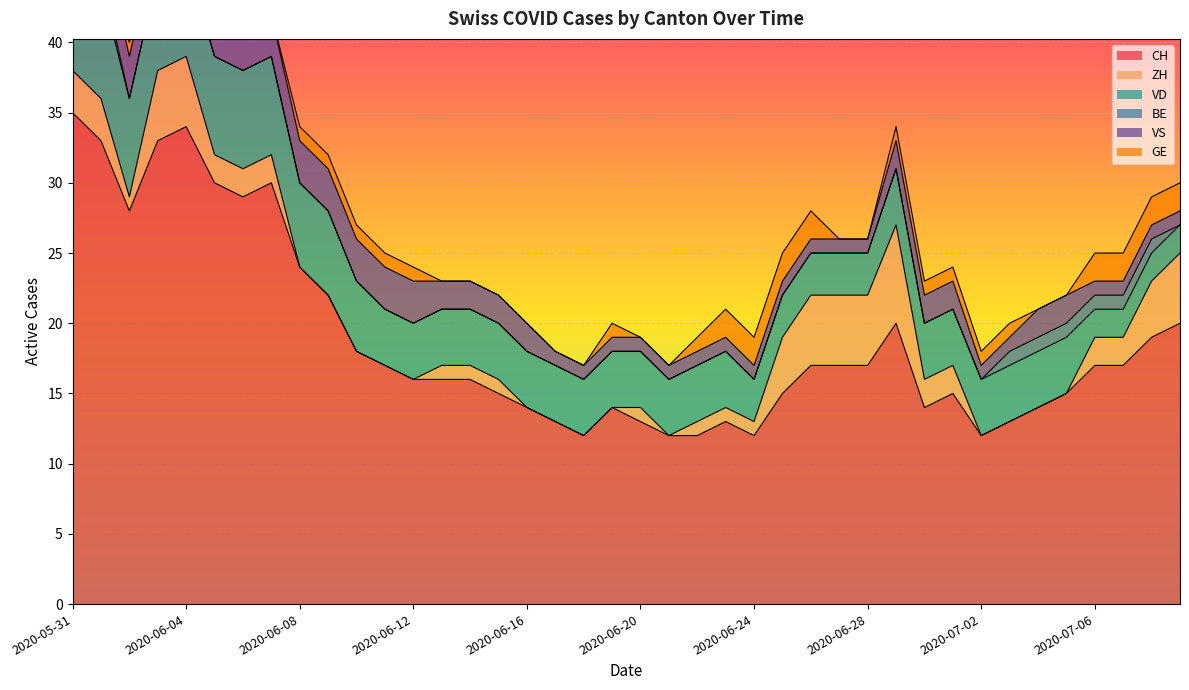

Where does the GE series first go above 1?

2020-06-23